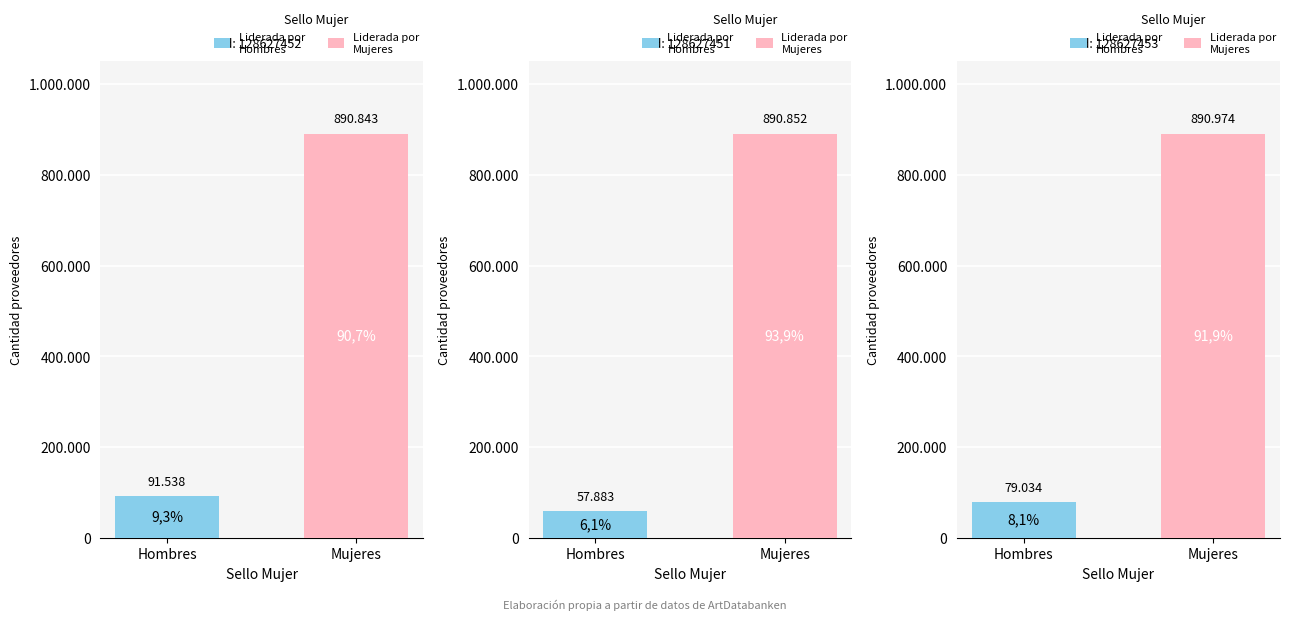

What is the sum of all Liderada por Hombres values?

228455